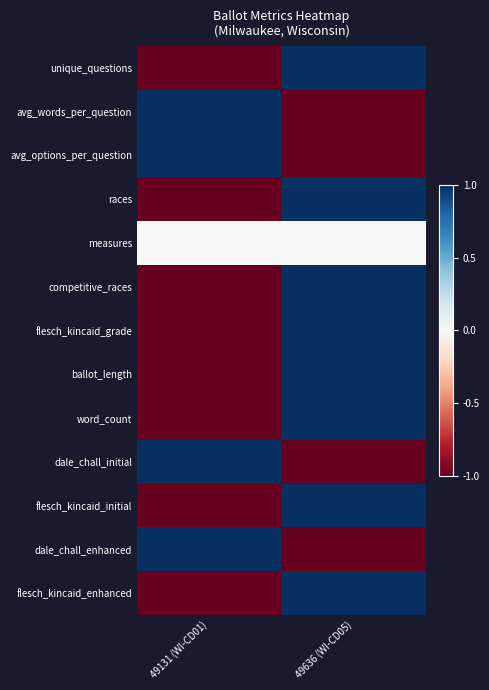

Reading left to right, extract all data points from this chart.

unique_questions: 49131 (WI-CD01)=-1	49636 (WI-CD05)=1
avg_words_per_question: 49131 (WI-CD01)=1	49636 (WI-CD05)=-1
avg_options_per_question: 49131 (WI-CD01)=1	49636 (WI-CD05)=-1
races: 49131 (WI-CD01)=-1	49636 (WI-CD05)=1
measures: 49131 (WI-CD01)=0	49636 (WI-CD05)=0
competitive_races: 49131 (WI-CD01)=-1	49636 (WI-CD05)=1
flesch_kincaid_grade: 49131 (WI-CD01)=-1	49636 (WI-CD05)=1
ballot_length: 49131 (WI-CD01)=-1	49636 (WI-CD05)=1
word_count: 49131 (WI-CD01)=-1	49636 (WI-CD05)=1
dale_chall_initial: 49131 (WI-CD01)=1	49636 (WI-CD05)=-1
flesch_kincaid_initial: 49131 (WI-CD01)=-1	49636 (WI-CD05)=1
dale_chall_enhanced: 49131 (WI-CD01)=1	49636 (WI-CD05)=-1
flesch_kincaid_enhanced: 49131 (WI-CD01)=-1	49636 (WI-CD05)=1